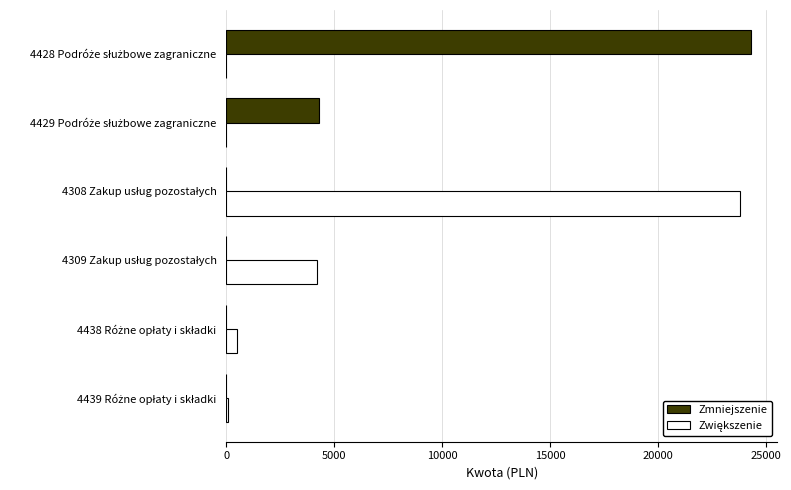

Count the Zmniejszenie values in the range 0 to 4290.

5